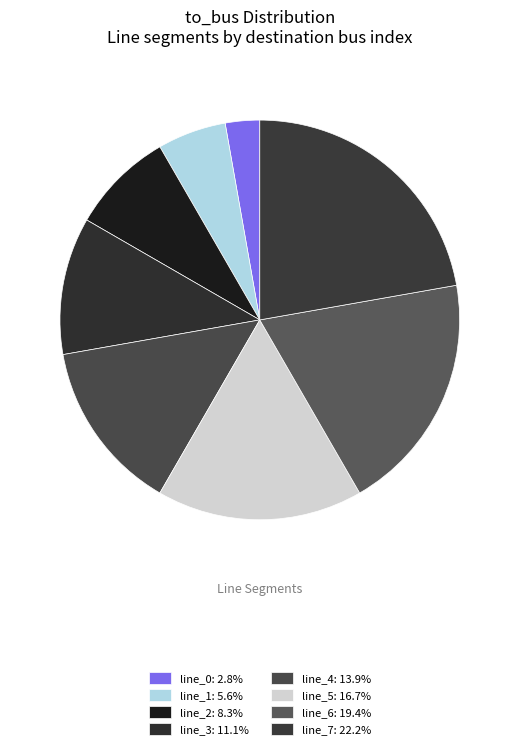

Is there a majority slice in this chart?

No